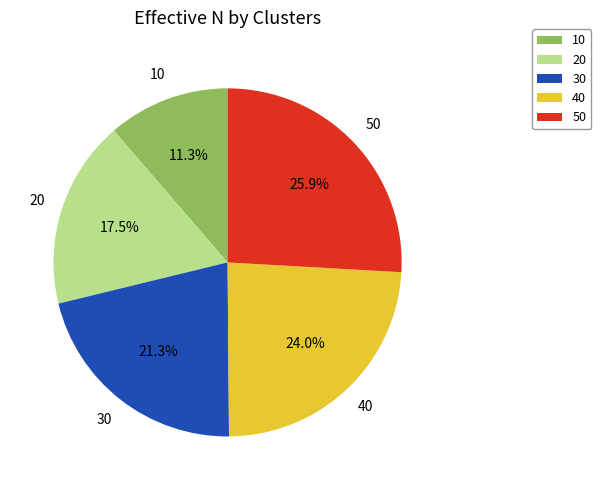

Is the sum of 10 and 20 greater than half?

No